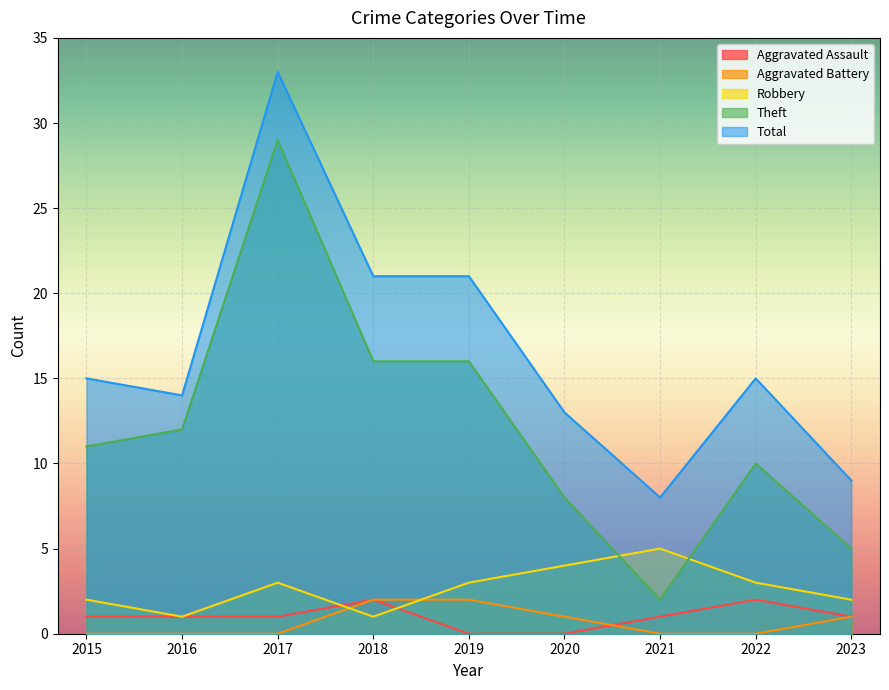

The value of Aggravated Battery at 2018 is 2. True or false?

True